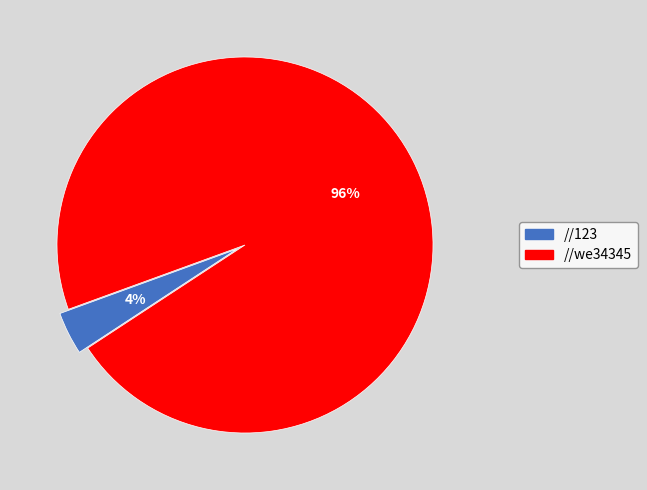

To the nearest percent, what is the average slice percentage?

50%